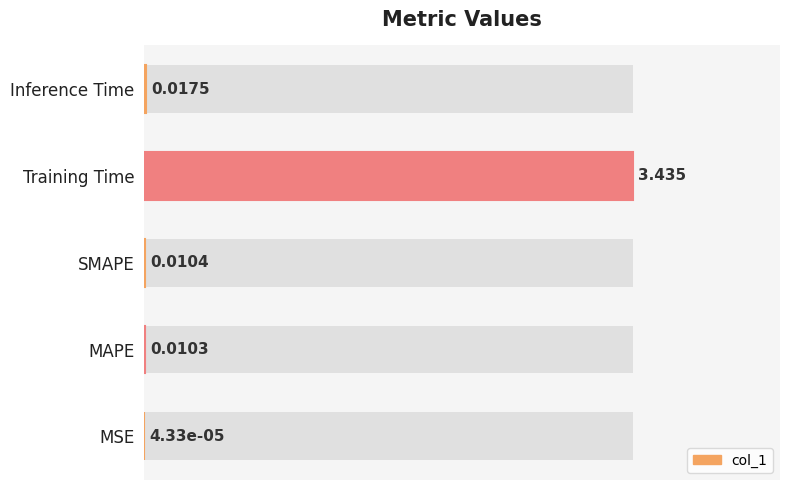

How many data points does each series have?

5